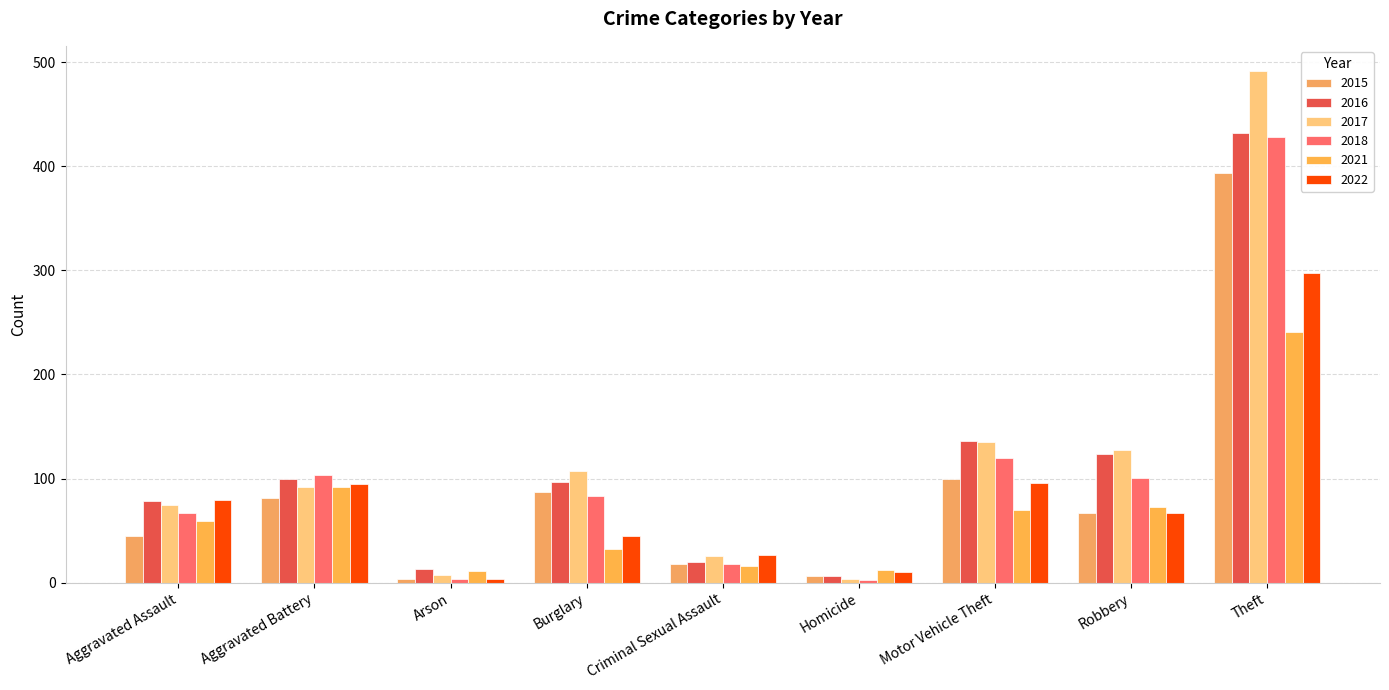

At which label is 2016 closest to 219?

Motor Vehicle Theft